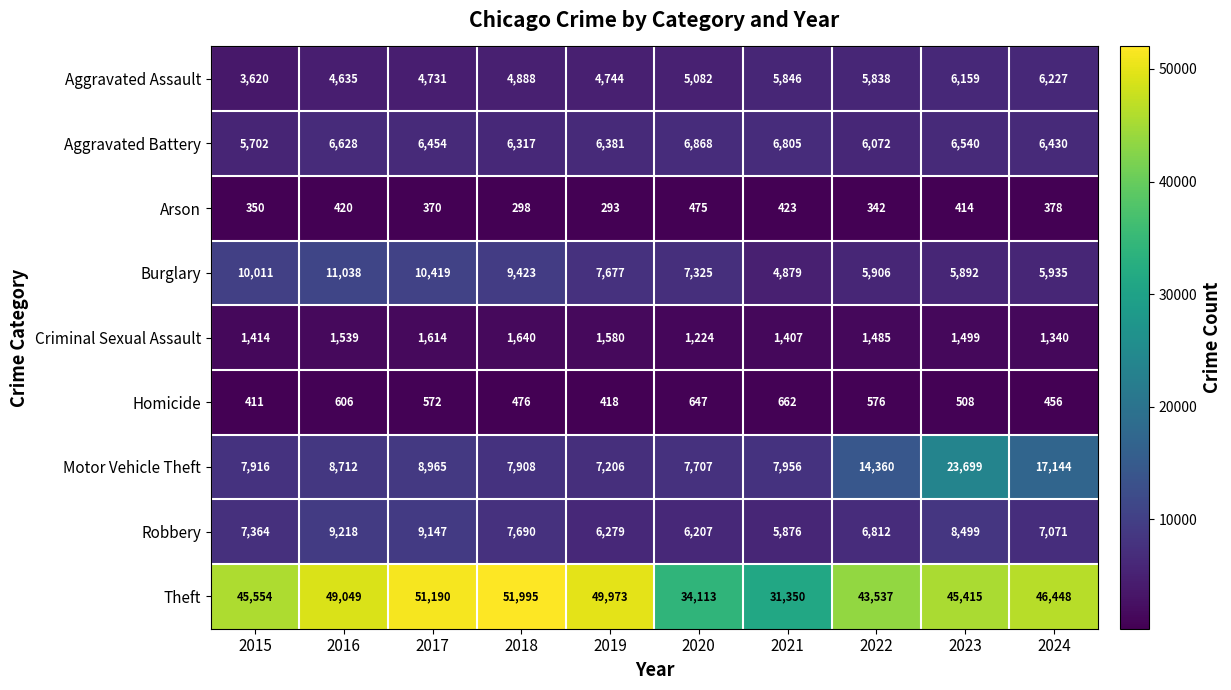

At how many categories does at least one series exceed 15627?

10